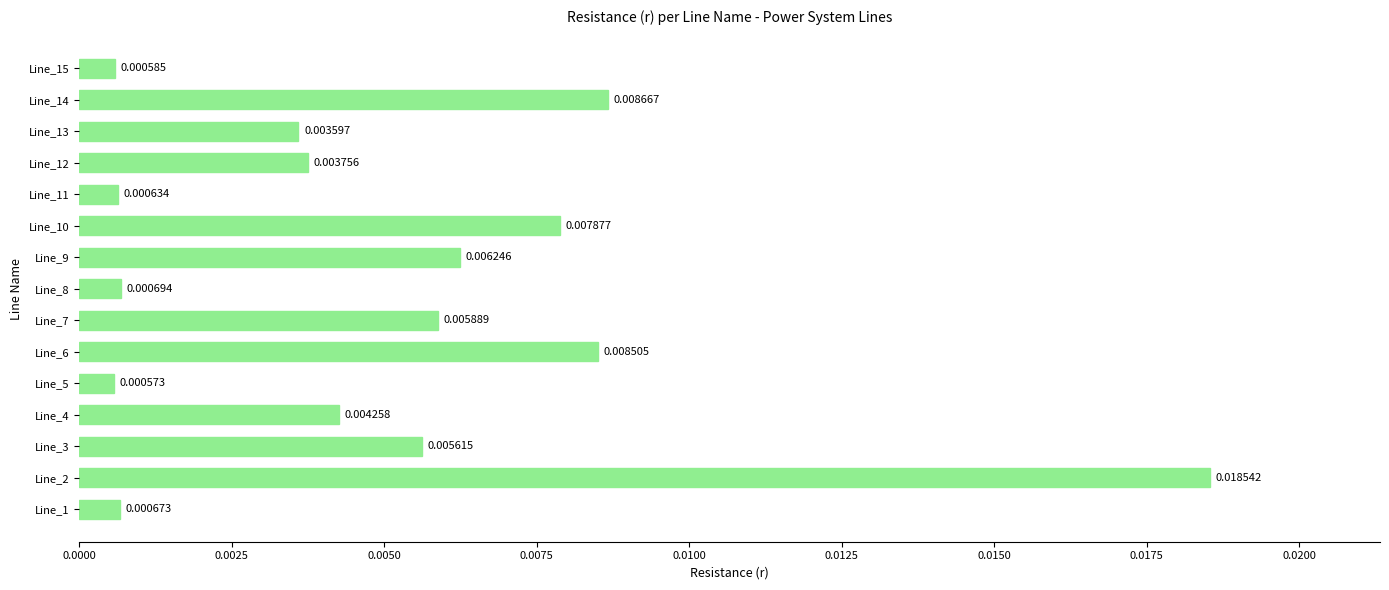

Rank the categories by value from highest to lowest.

Line_2, Line_14, Line_6, Line_10, Line_9, Line_7, Line_3, Line_4, Line_12, Line_13, Line_8, Line_1, Line_11, Line_15, Line_5